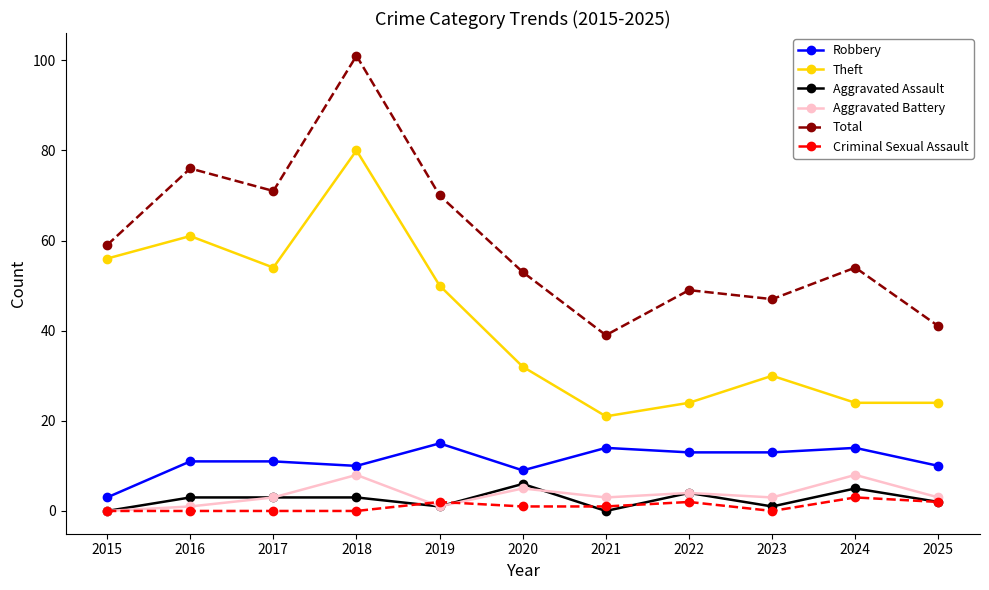

Reading left to right, list all the values displayed in this chart.

Robbery: 3	11	11	10	15	9	14	13	13	14	10
Theft: 56	61	54	80	50	32	21	24	30	24	24
Aggravated Assault: 0	3	3	3	1	6	0	4	1	5	2
Aggravated Battery: 0	1	3	8	1	5	3	4	3	8	3
Total: 59	76	71	101	70	53	39	49	47	54	41
Criminal Sexual Assault: 0	0	0	0	2	1	1	2	0	3	2